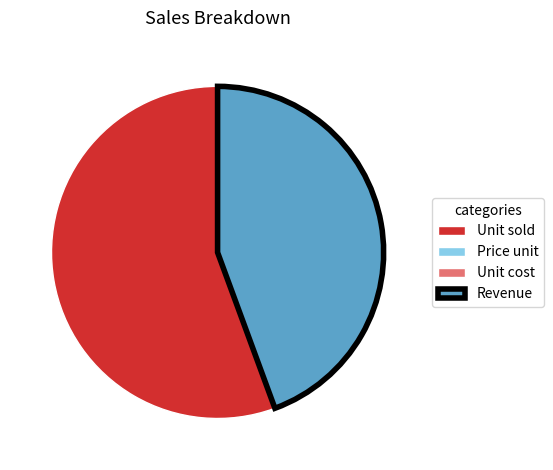

Does any single category account for the majority?

Yes